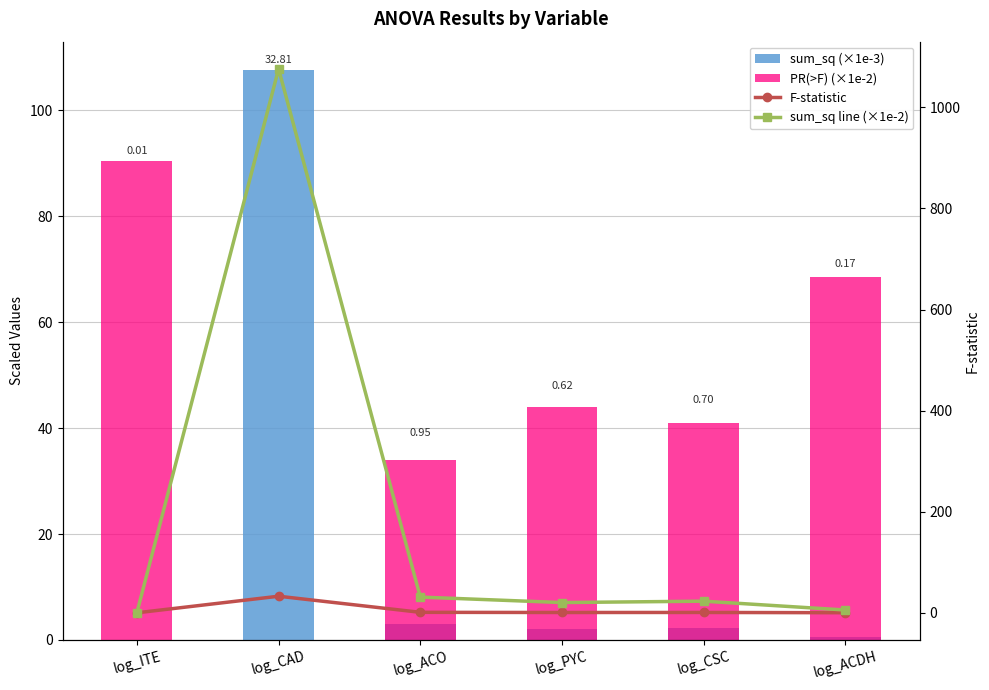

What is the total value across all series at log_CAD?

1216.5